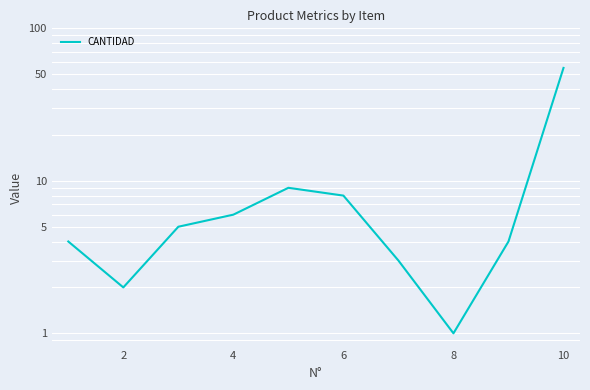

Is it true that the value at 8 is 5?

False